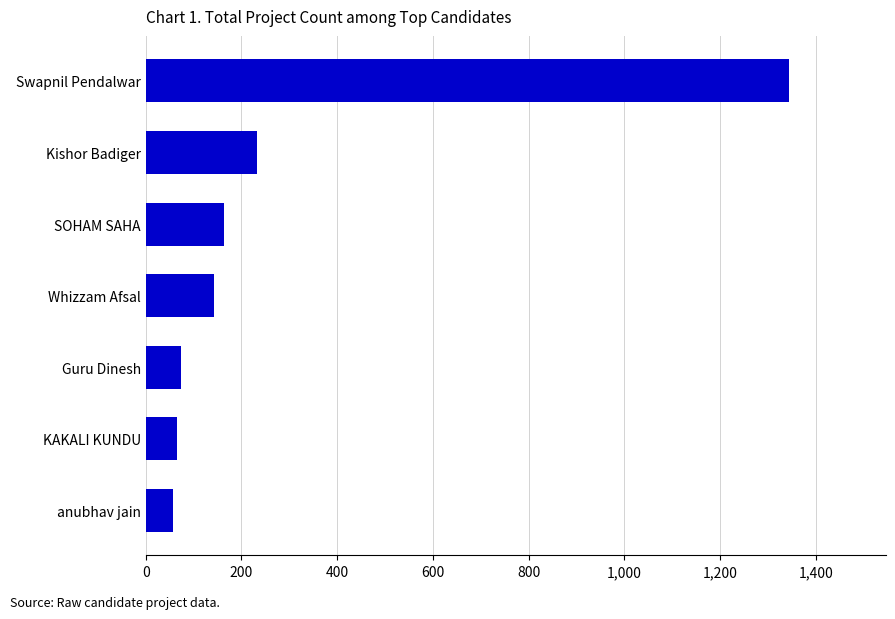

Does the chart contain any negative values?

No